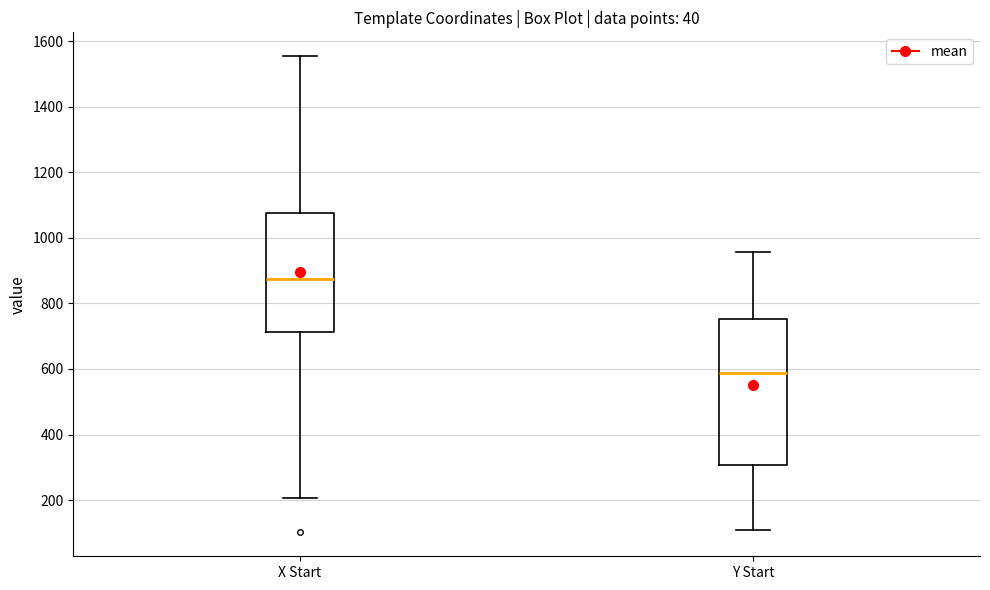

Comparing the boxes themselves (not the whiskers), which one is the tallest?

Y Start